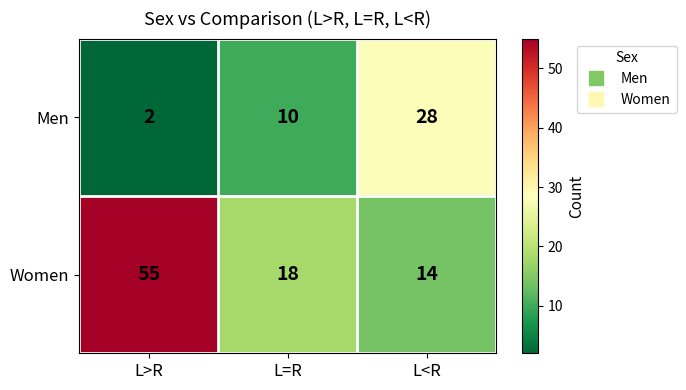

The value of Men at L<R is 28. True or false?

True